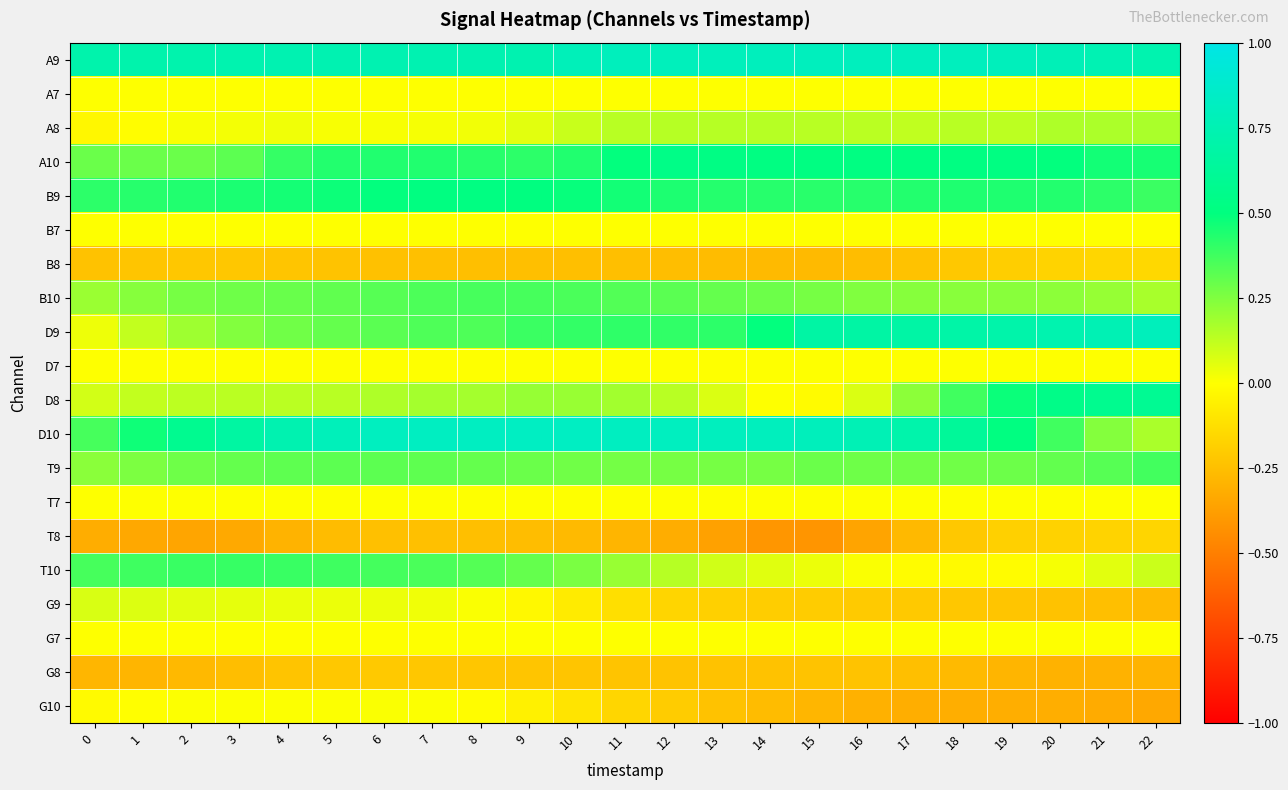

At which category is the sum across all series the highest?

7